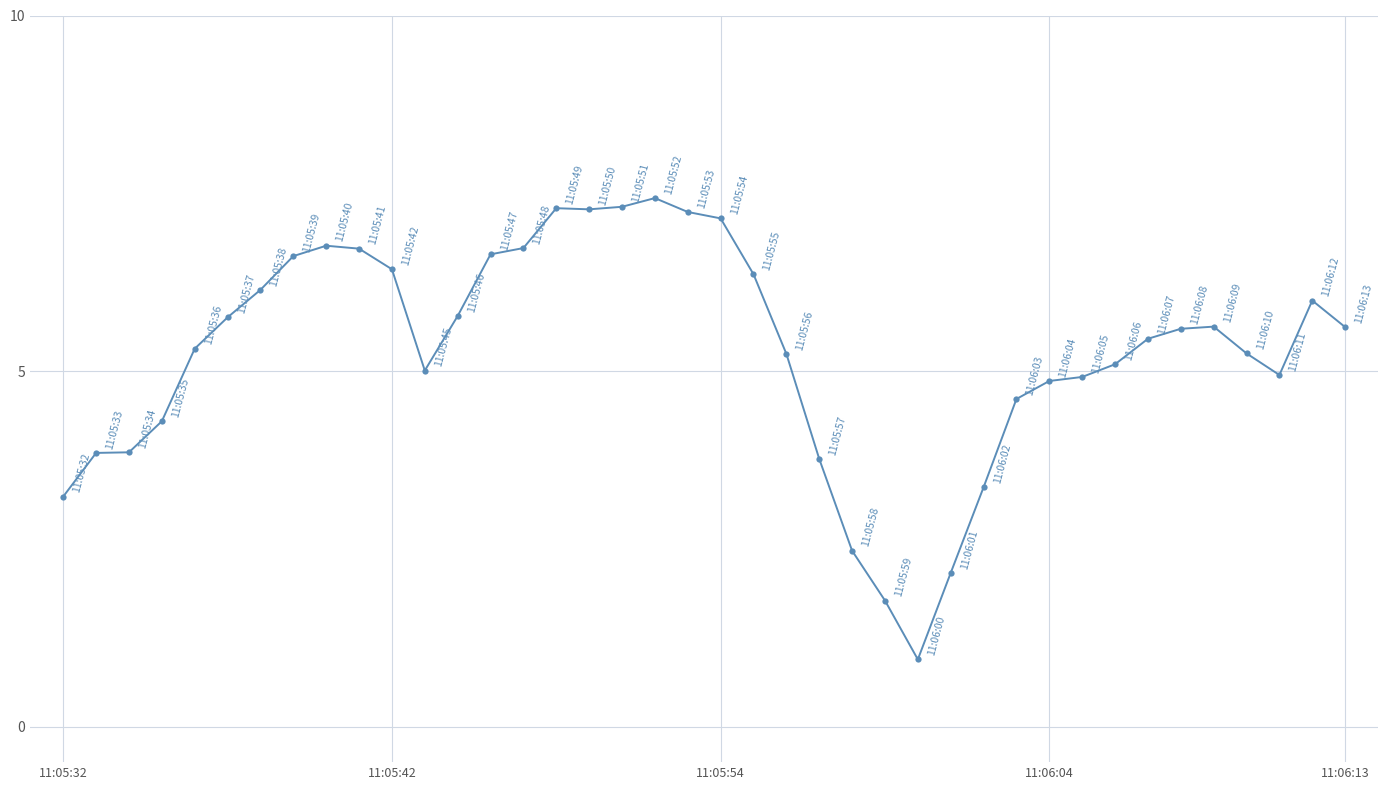

True or false: the data has more than 0 interior local peaks.

True